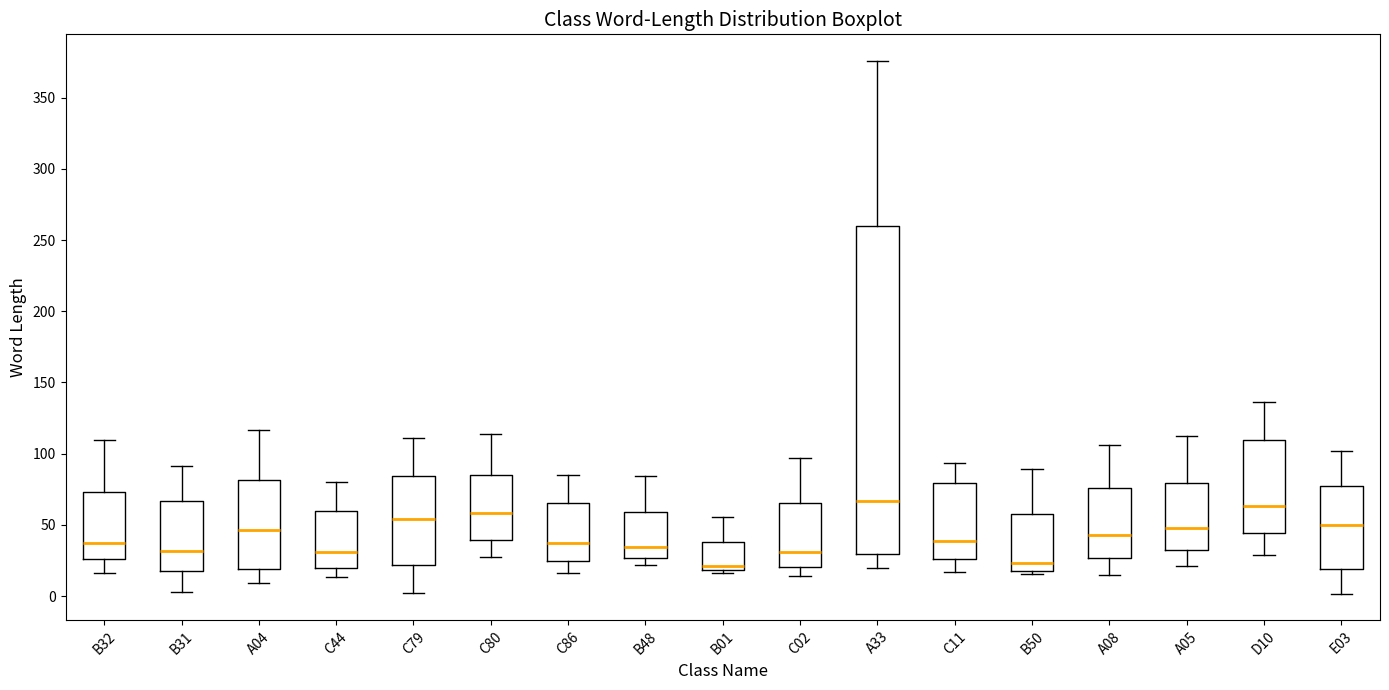

Comparing the boxes themselves (not the whiskers), which one is the tallest?

A33